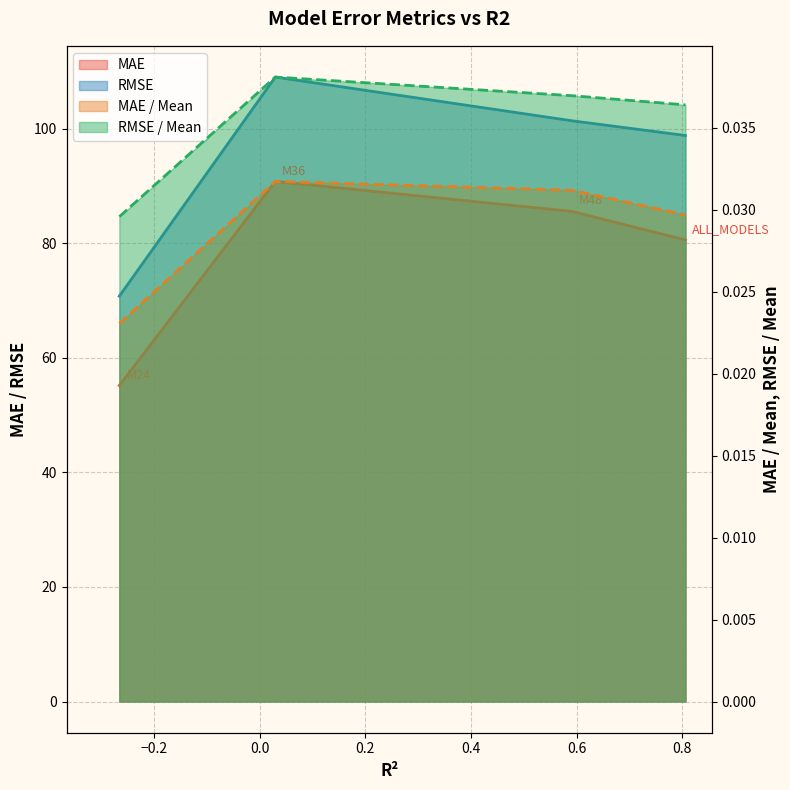

At which label does MAE / Mean reach its minimum?

M24